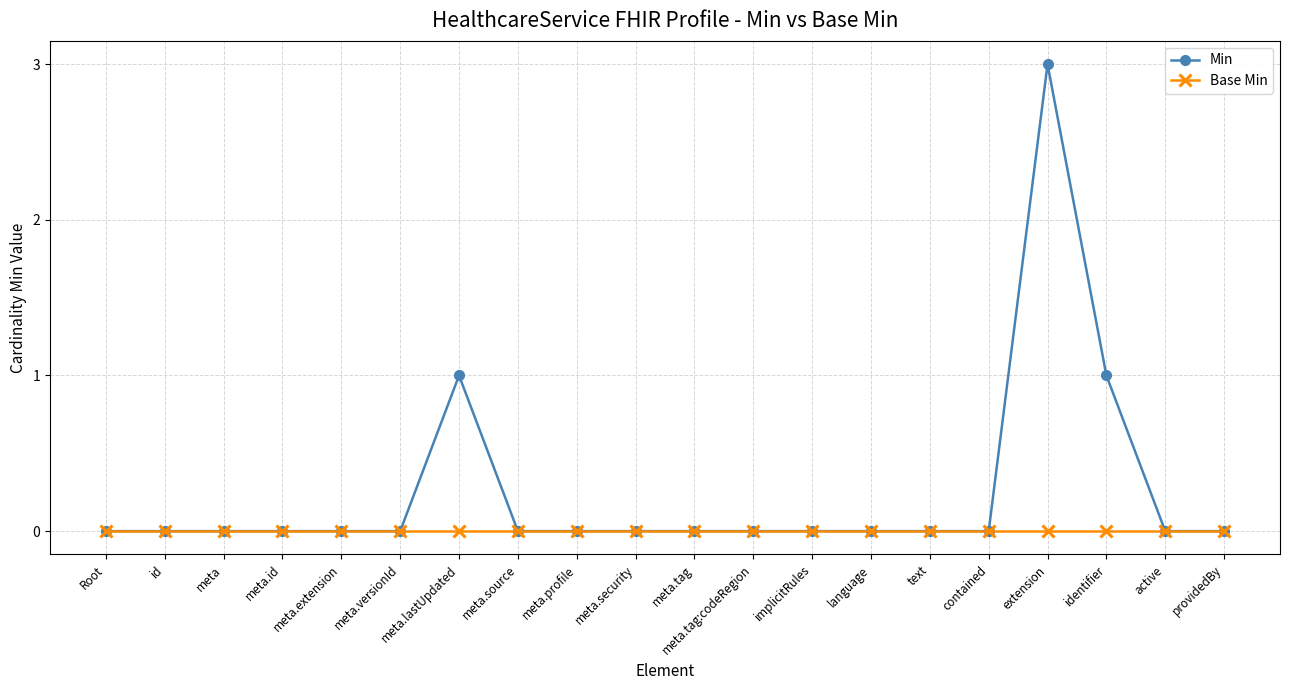

Reading left to right, transcribe all the data shown in this chart.

Min: 0	0	0	0	0	0	1	0	0	0	0	0	0	0	0	0	3	1	0	0
Base Min: 0	0	0	0	0	0	0	0	0	0	0	0	0	0	0	0	0	0	0	0